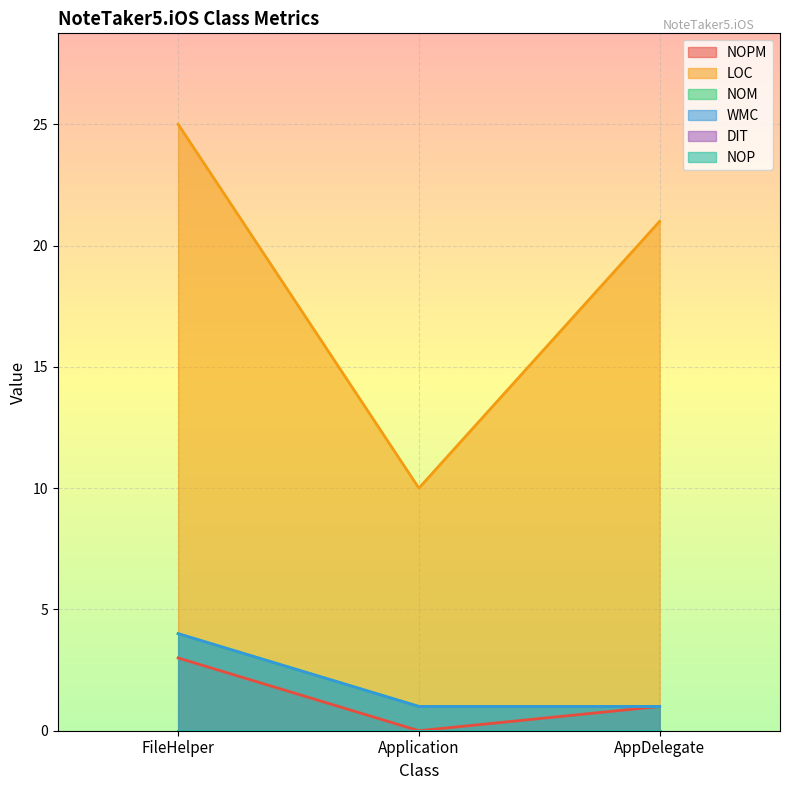

At which label is NOM closest to 2?

Application